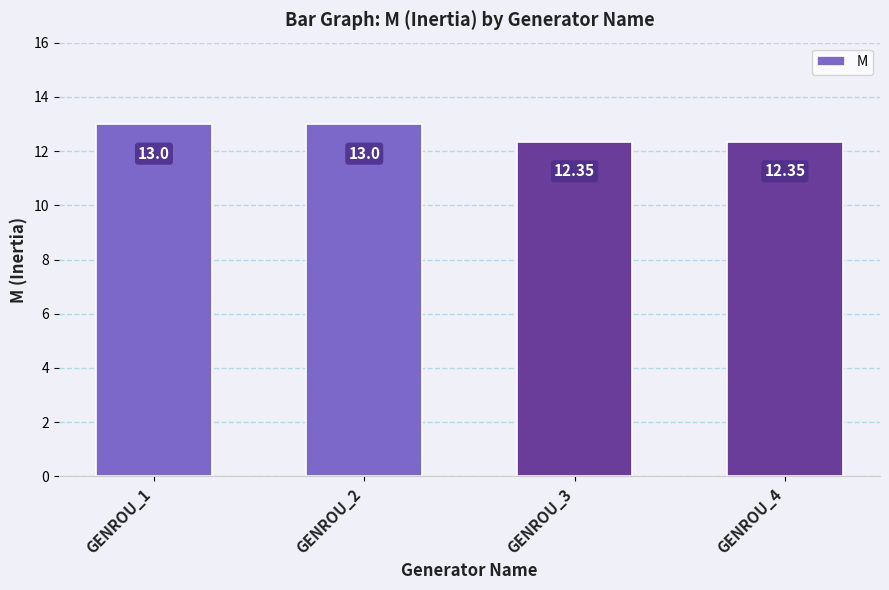

Approximately how many times larger is the value at GENROU_2 compared to GENROU_1?

1.0